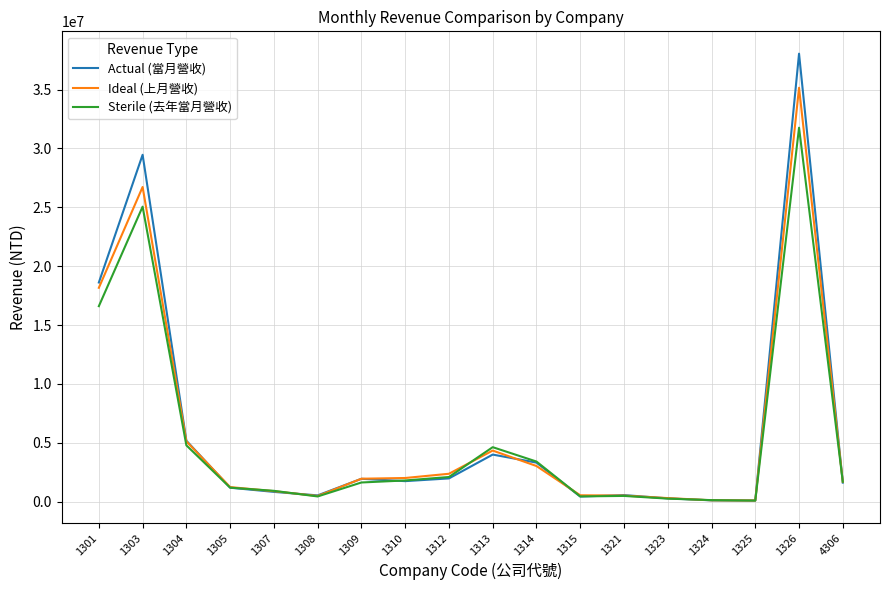

Which series has the largest range (max minus min)?

Actual (當月營收)